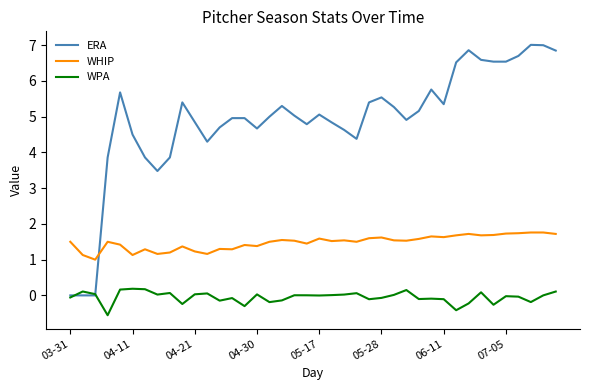

True or false: WHIP and WPA intersect in this chart.

False